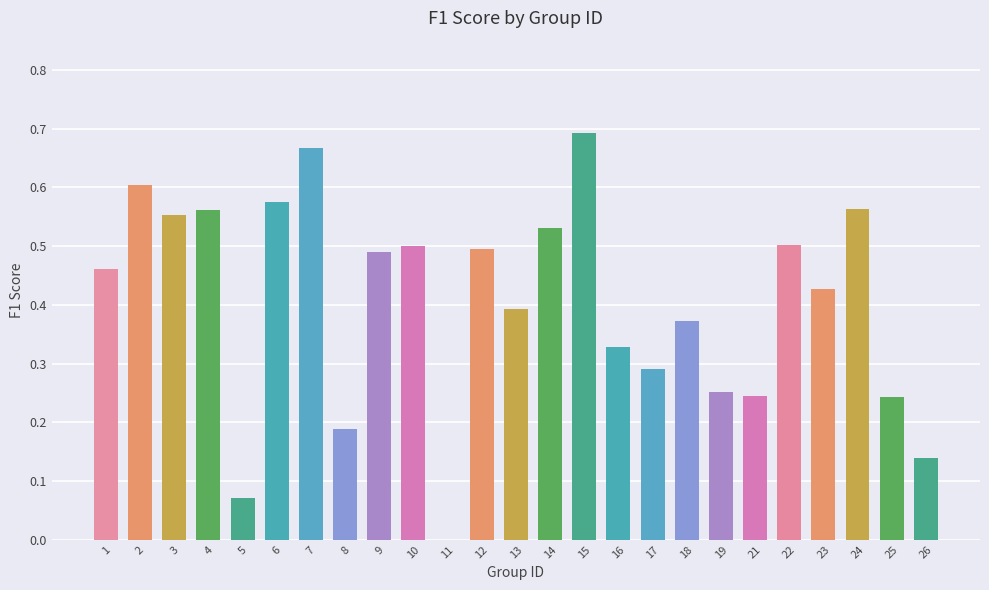

Which has a higher value, 5 or 6?

6